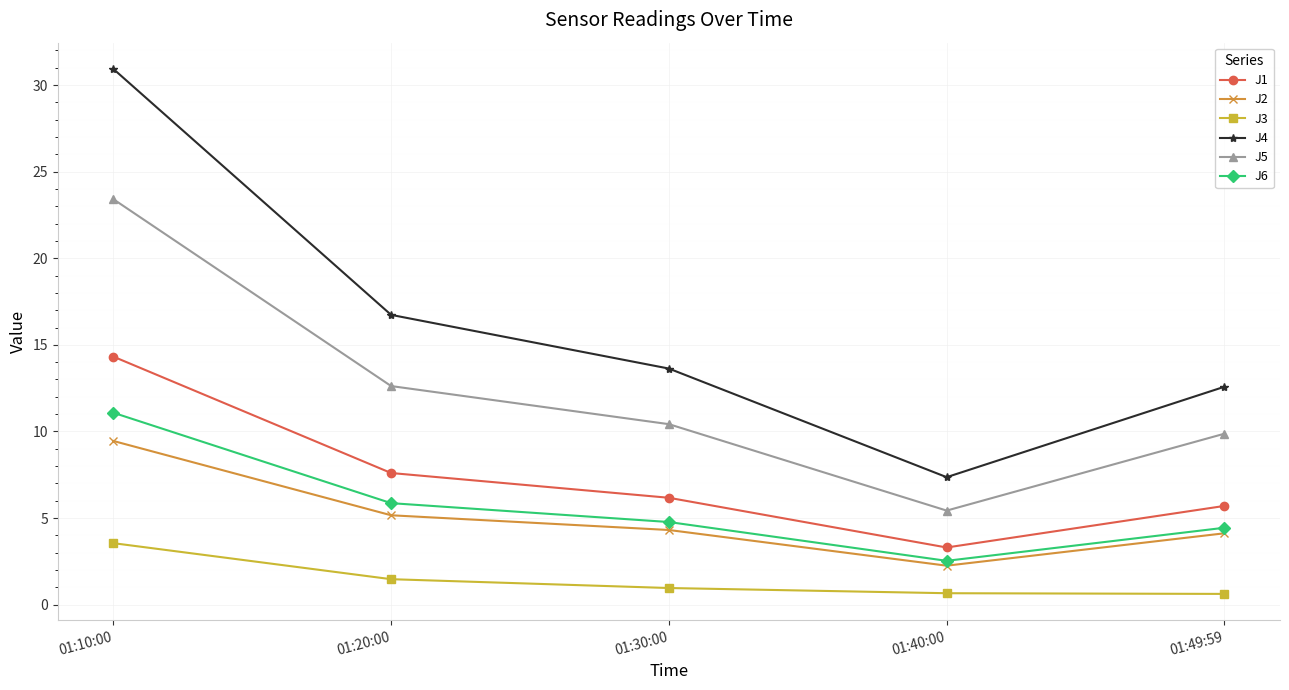

What is the approximate value of J1 at 01:40:00?

3.3